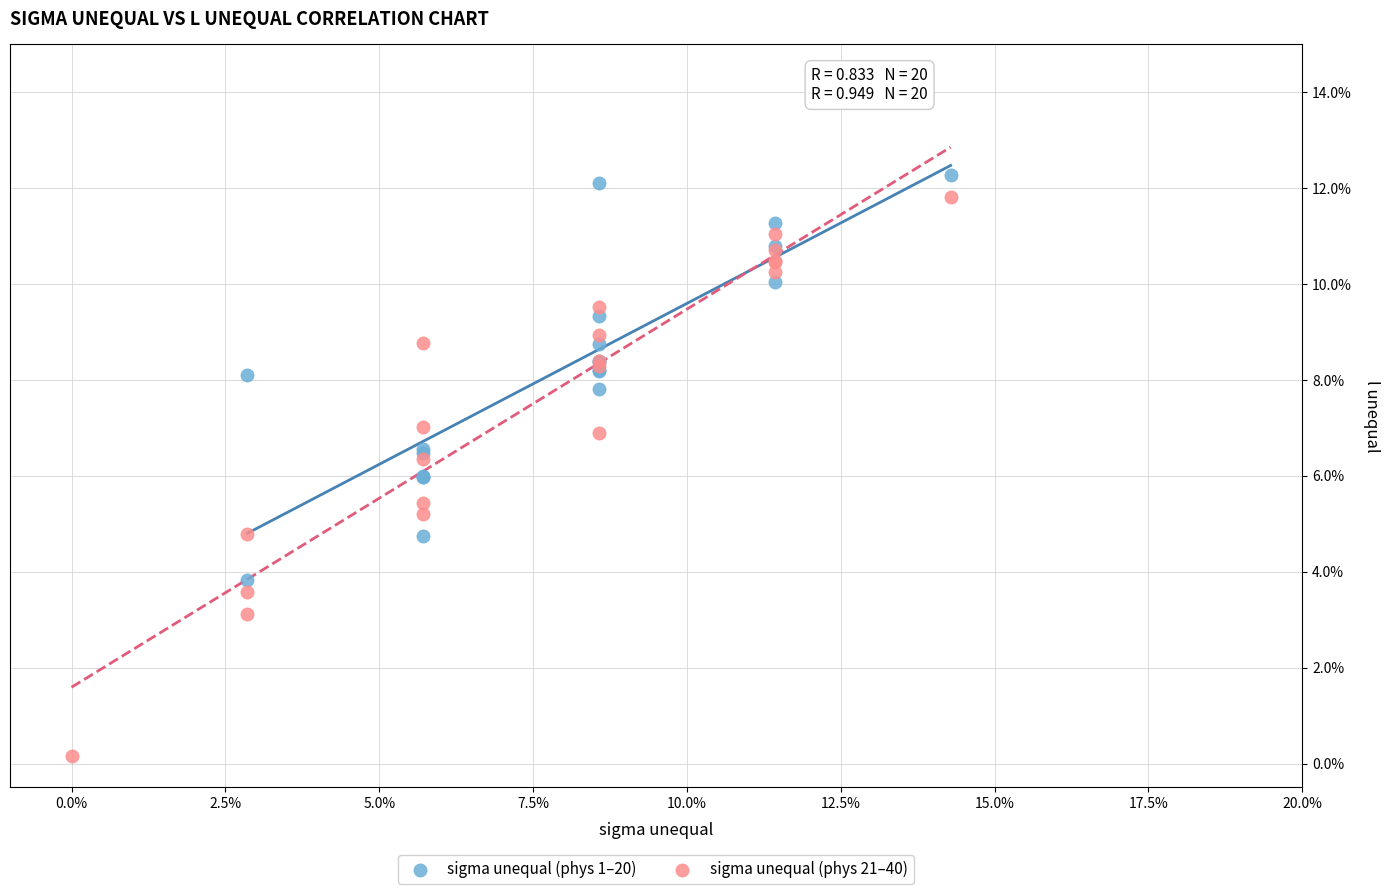

Which series contains the lowest Y value?

sigma unequal (phys 21–40)